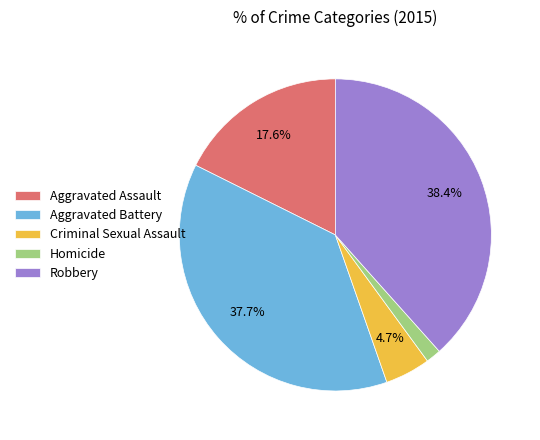

Rank the categories by value from lowest to highest.

Homicide, Criminal Sexual Assault, Aggravated Assault, Aggravated Battery, Robbery